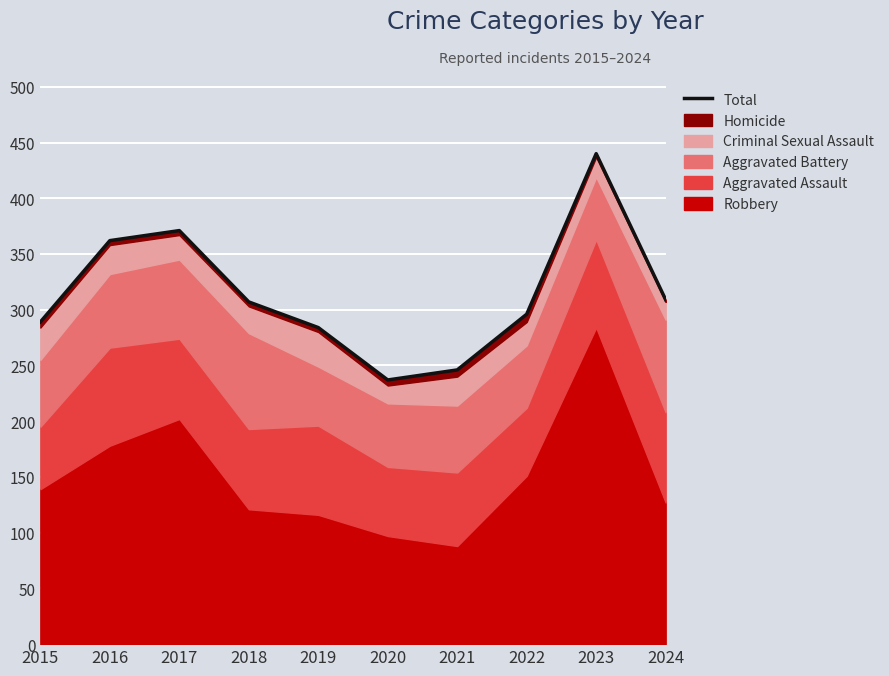

The chart shows a value of 466 at 2019. True or false?

False